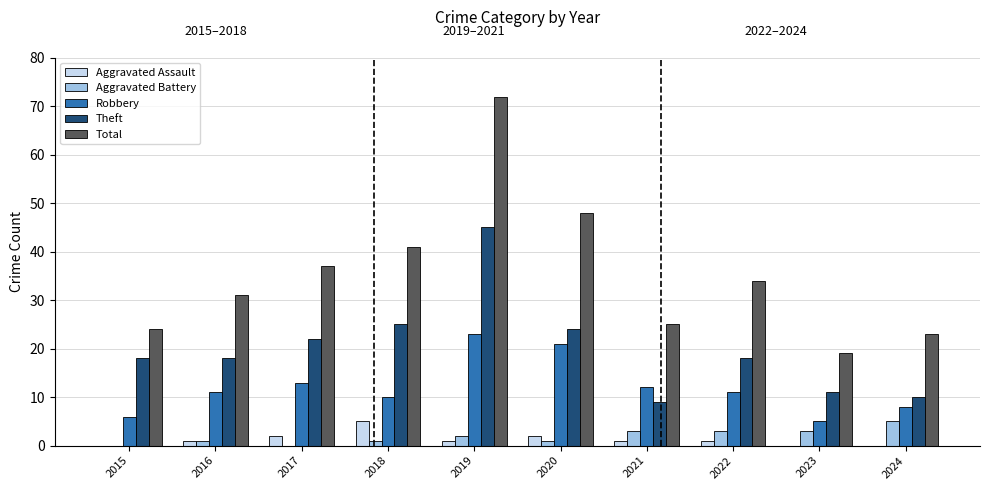

At which category is the sum across all series the highest?

2019